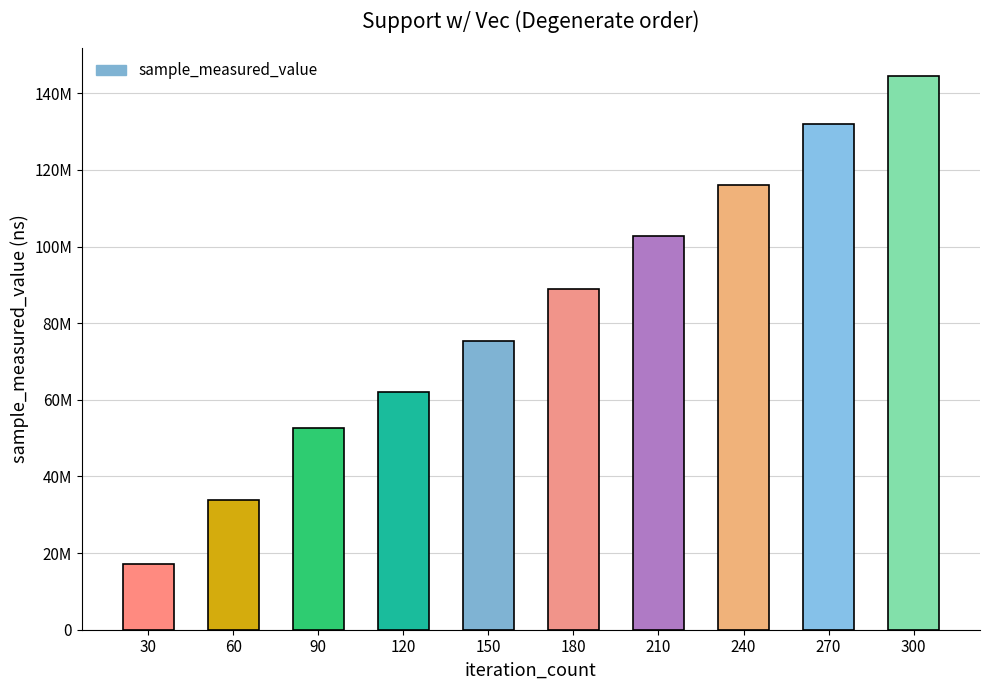

Are the bars horizontal?

No